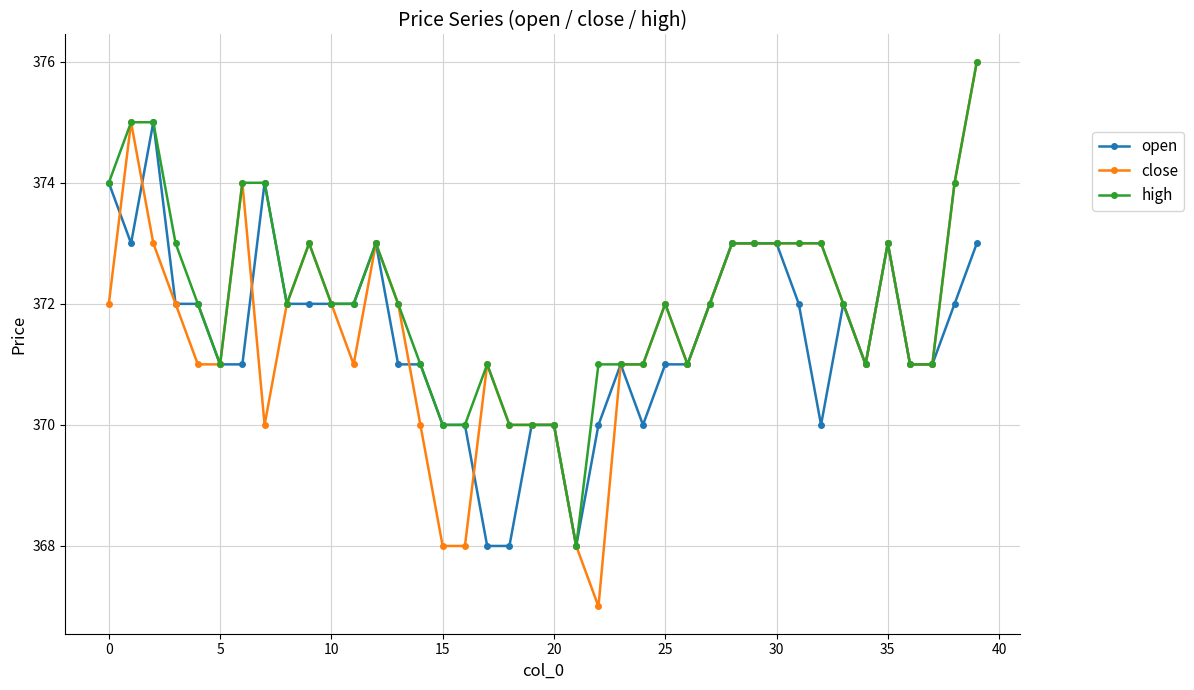

Which series has the widest spread of values?

close